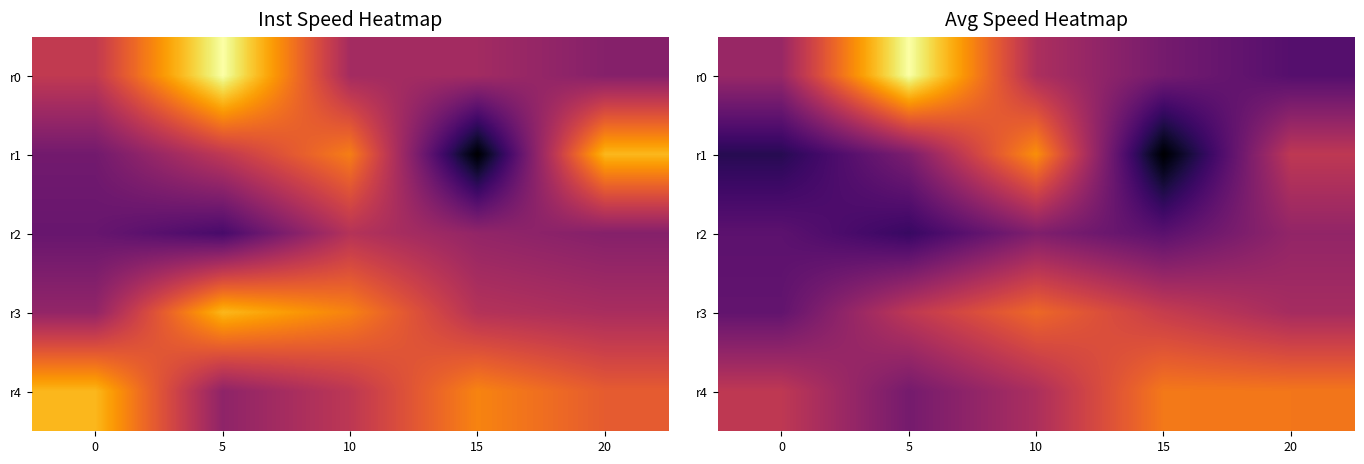

Read the r3 value at 15.

14.0